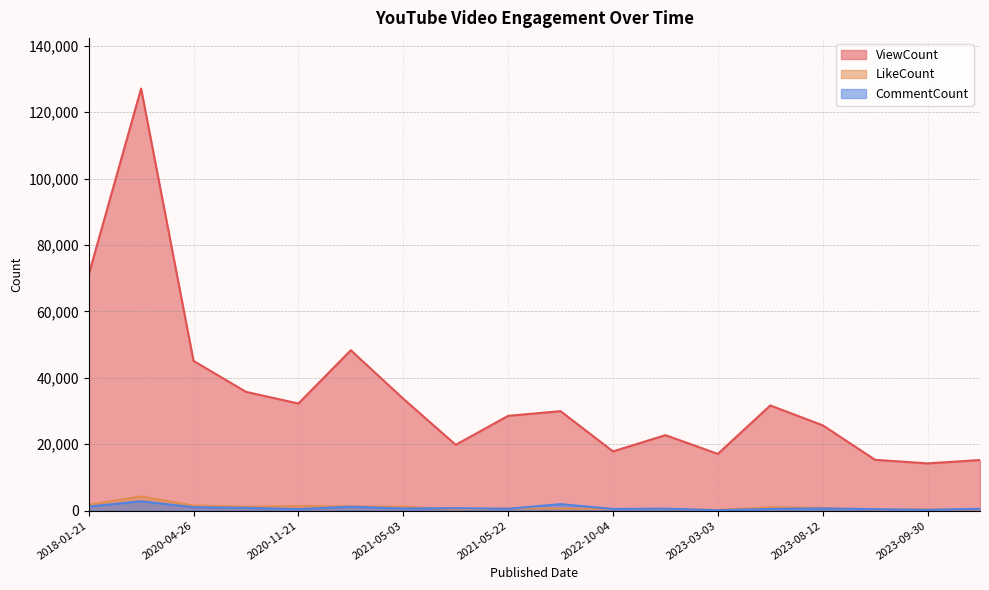

How many interior local peaks does the LikeCount series have?

6